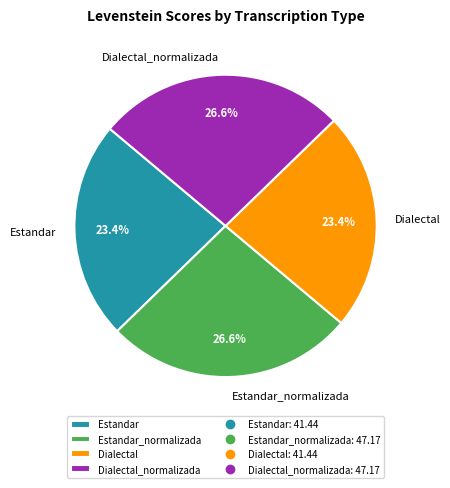

What is the total percentage of Estandar and Dialectal_normalizada?

50.0%